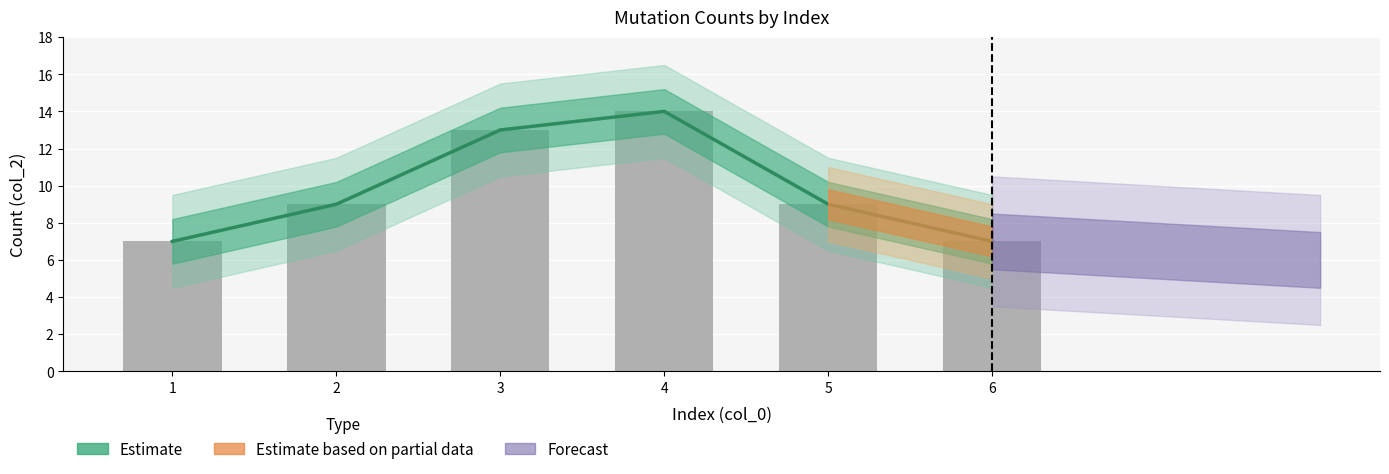

Where does the data first go above 9?

3